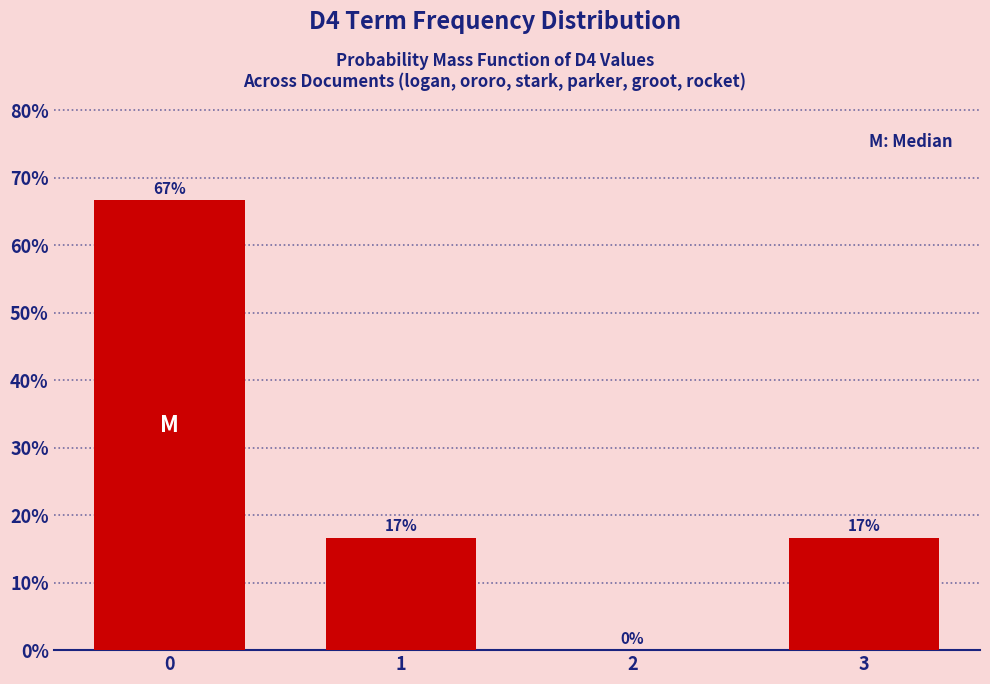

What is the greatest value displayed?

66.7